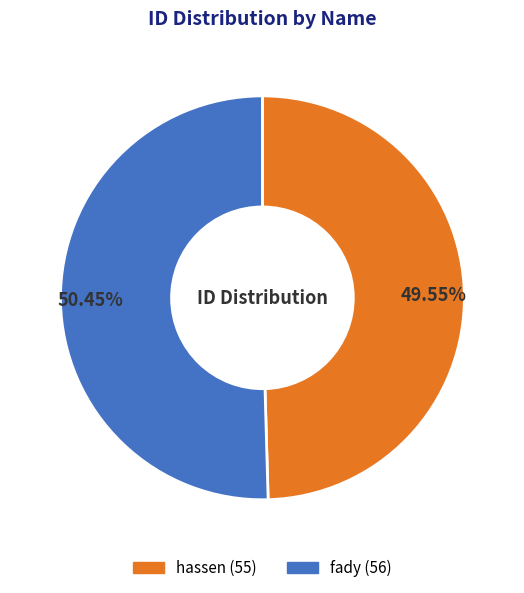

Rank the categories by value from highest to lowest.

fady, hassen